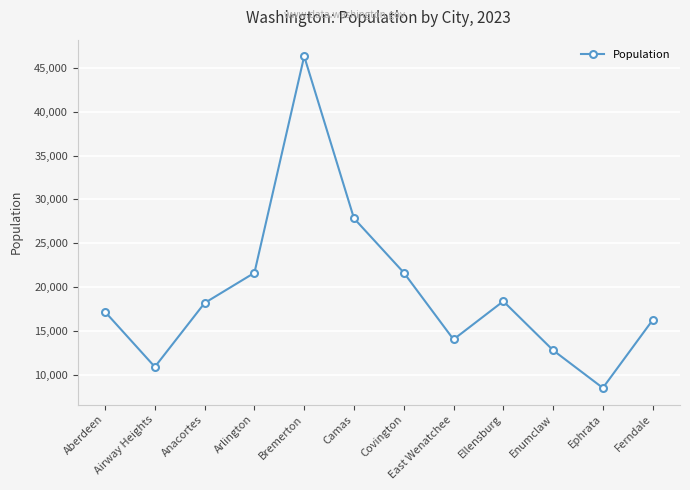

What is the label of the 4th point from the left?

Arlington